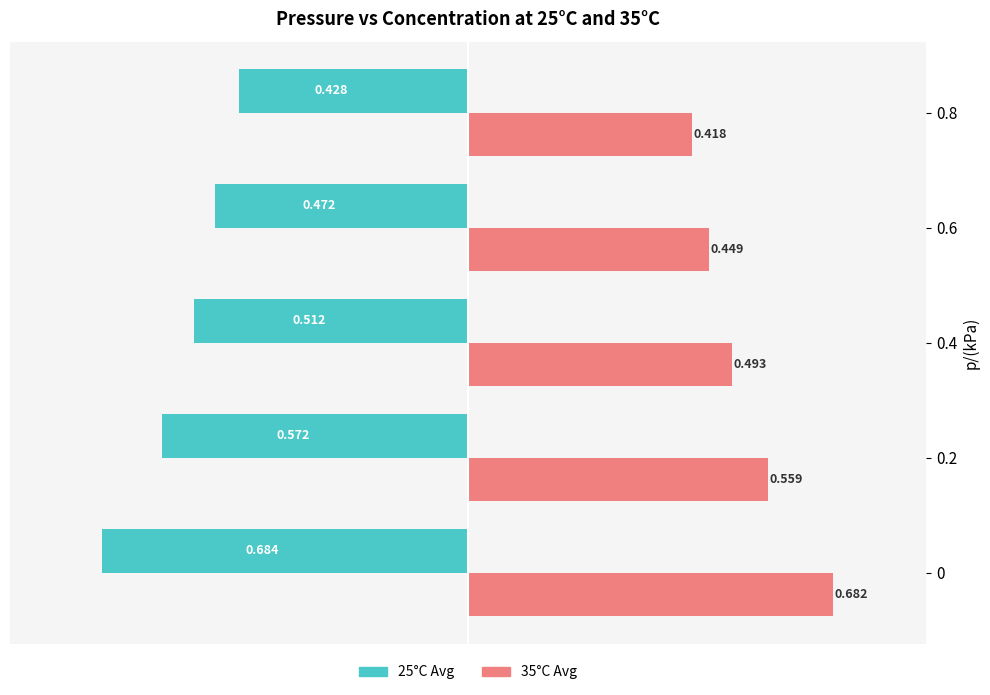

What are all the series names shown in the legend?

25°C Avg, 35°C Avg